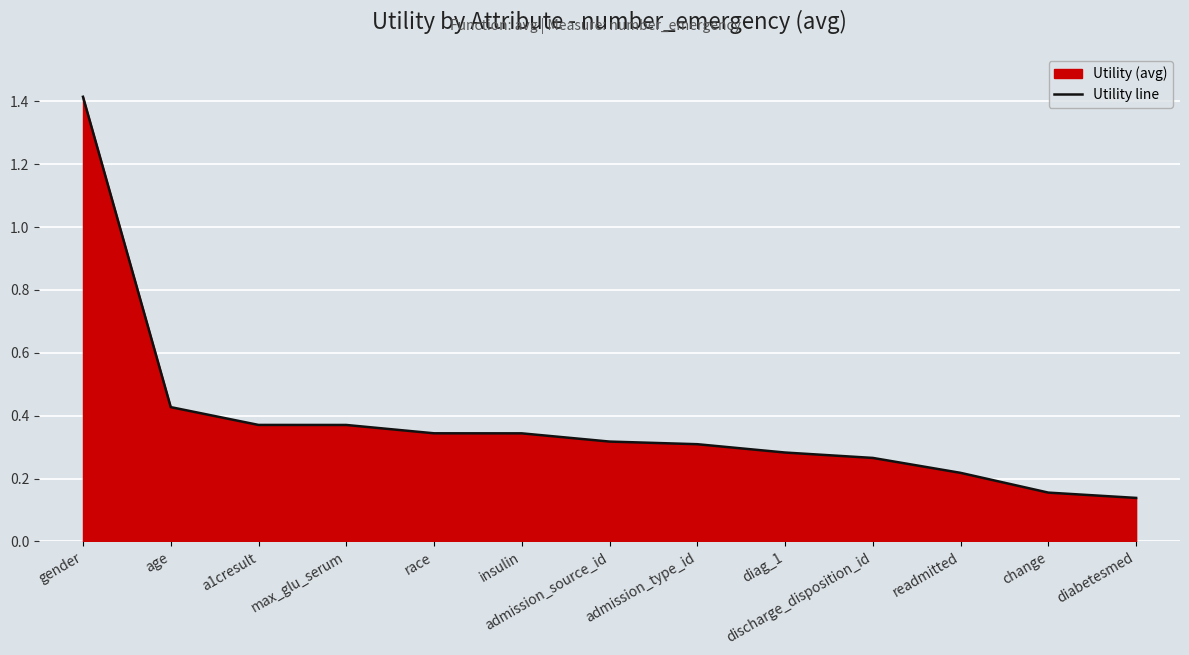

Reading right to left, transcribe all the data shown in this chart.

diabetesmed=0.1	change=0.2	readmitted=0.2	discharge_disposition_id=0.3	diag_1=0.3	admission_type_id=0.3	admission_source_id=0.3	insulin=0.3	race=0.3	max_glu_serum=0.4	a1cresult=0.4	age=0.4	gender=1.4